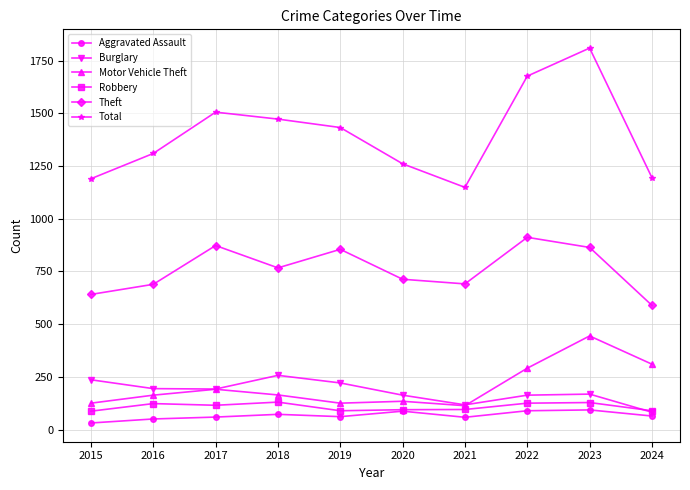

What is the sum of the Total values at 2021 and 2016?

2459